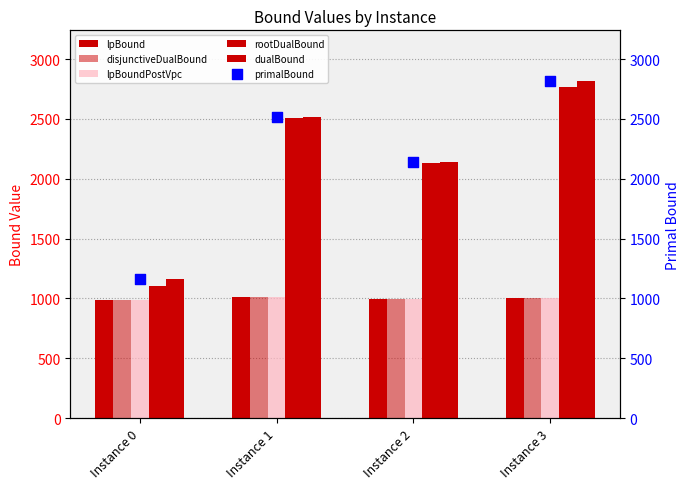

Which series has the largest total across all categories?

dualBound